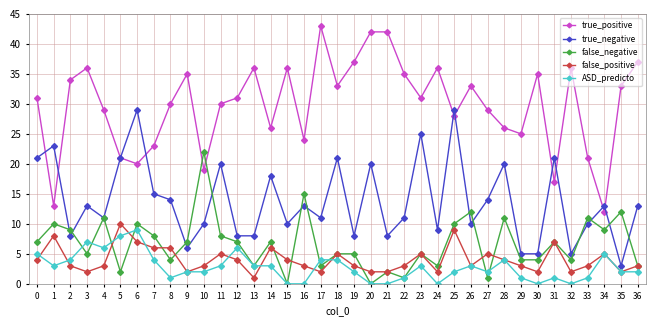

True or false: true_negative and false_positive cross at least once.

False